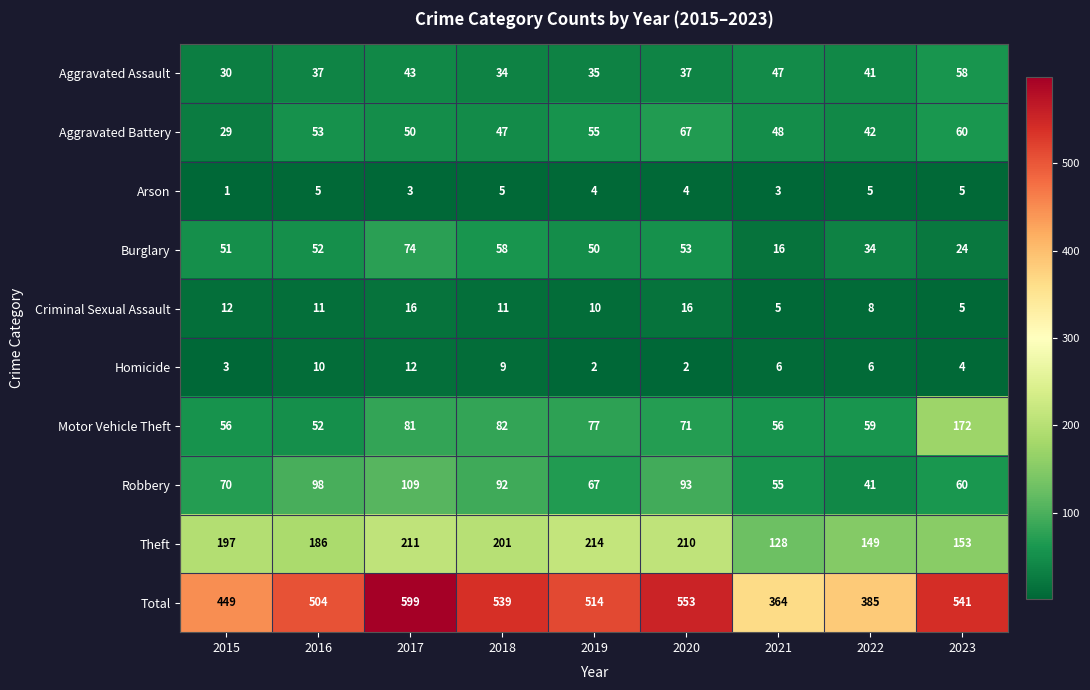

At how many categories does at least one series exceed 179?

9